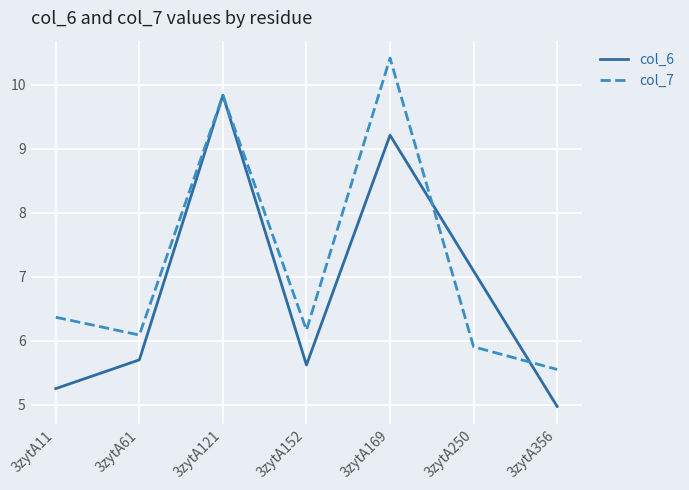

Which category has the lowest value in the col_6 series?

3zytA356